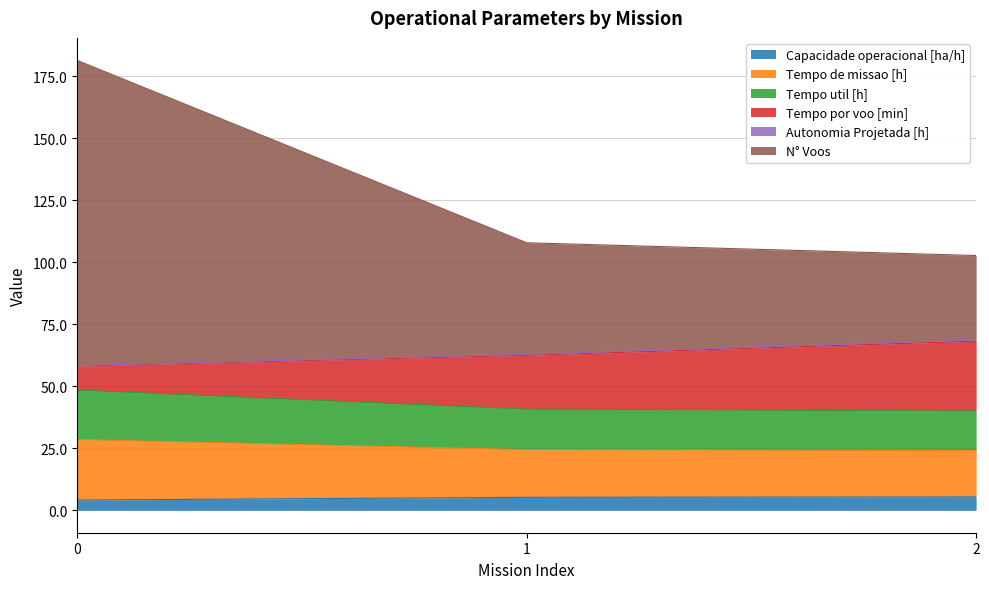

At how many categories does at least one series exceed 63?

3